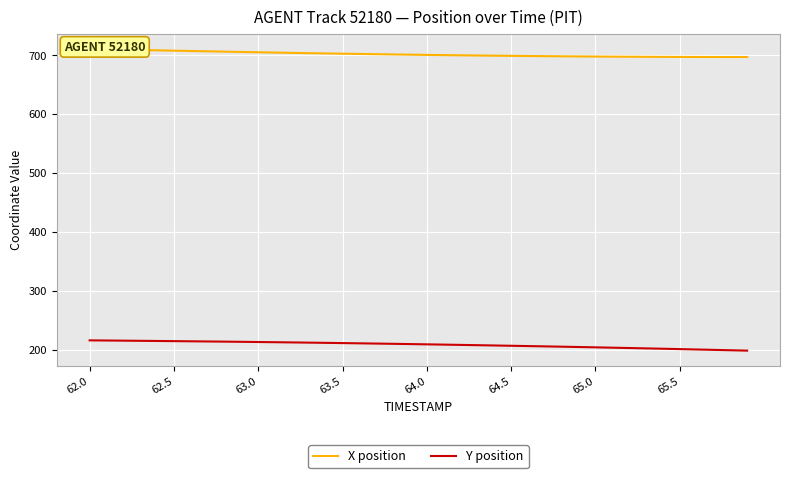

Reading left to right, extract all data points from this chart.

X position: 710.8	710.1	709.5	708.9	708.3	707.7	707.2	706.6	706.1	705.5	705.0	704.5	704.0	703.5	703.0	702.6	702.1	701.7	701.3	700.9	700.5	700.2	699.8	699.5	699.2	698.9	698.7	698.4	698.2	698.0	697.8	697.6	697.5	697.3	697.2	697.1	697.1	697.0	697.0	697.0
Y position: 216.0	215.7	215.5	215.2	214.9	214.7	214.4	214.1	213.8	213.5	213.2	212.8	212.5	212.1	211.8	211.4	211.0	210.5	210.1	209.7	209.2	208.8	208.3	207.8	207.3	206.8	206.3	205.8	205.2	204.7	204.1	203.6	203.0	202.4	201.8	201.1	200.5	199.9	199.2	198.5